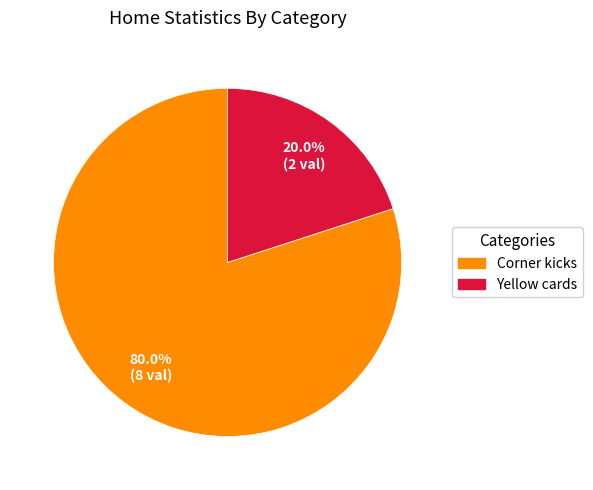

The Corner kicks slice represents 75% of the pie. True or false?

False